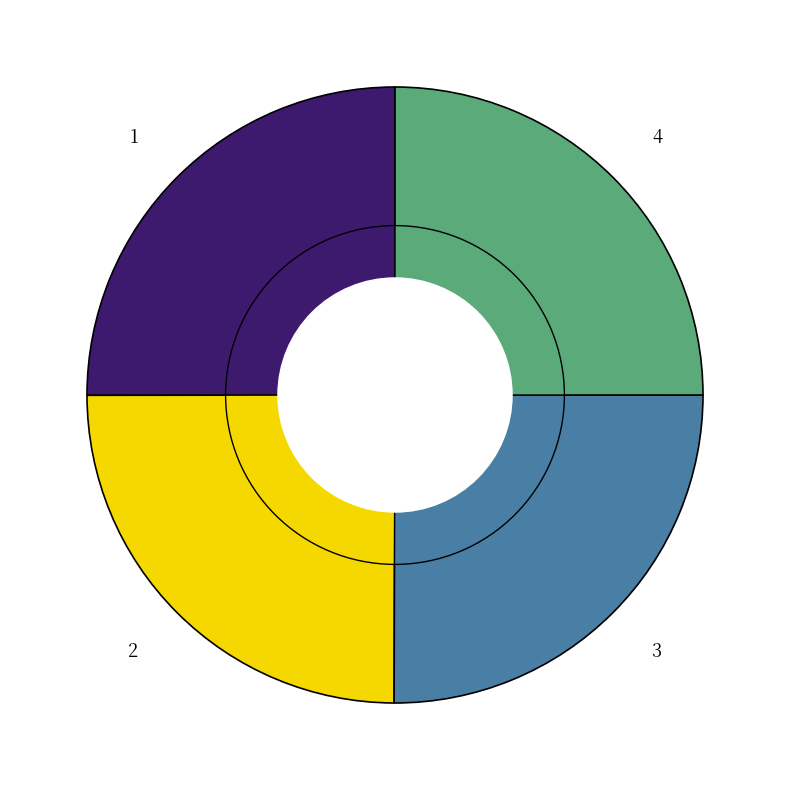

What is the total percentage of 4 and 1?

50.0%